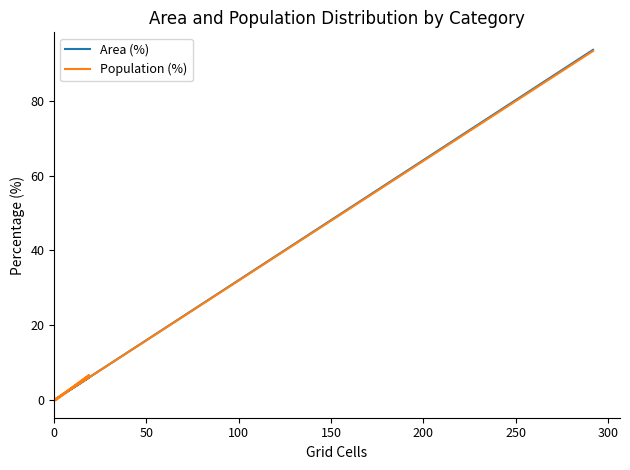

At 100, list the series in order from smallest to largest.

Area (%), Population (%)